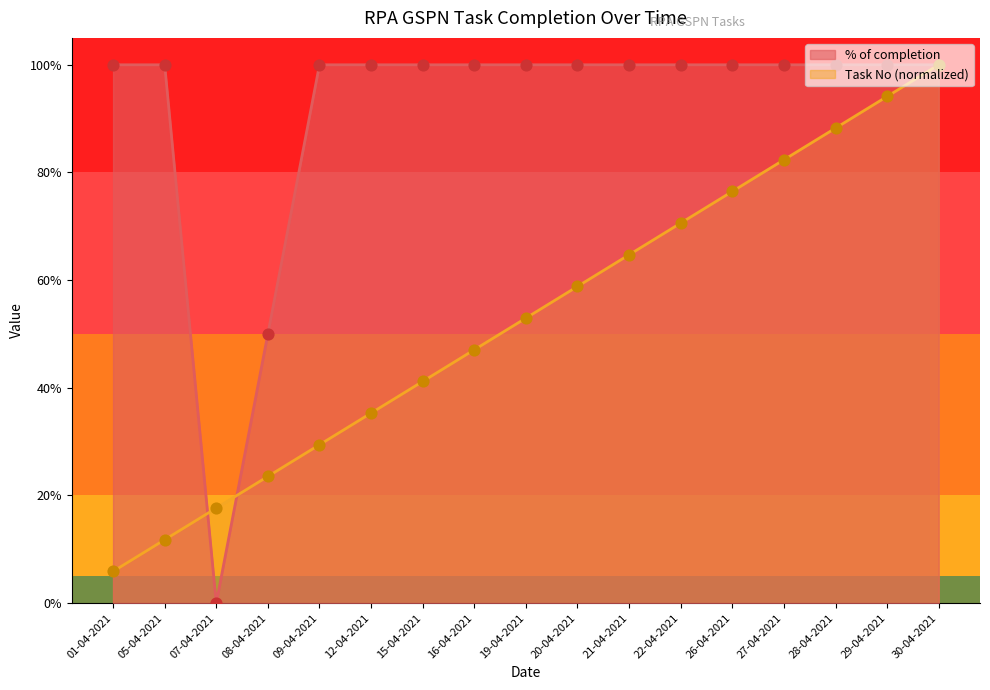

Which series has the largest Y range (max minus min)?

% of completion